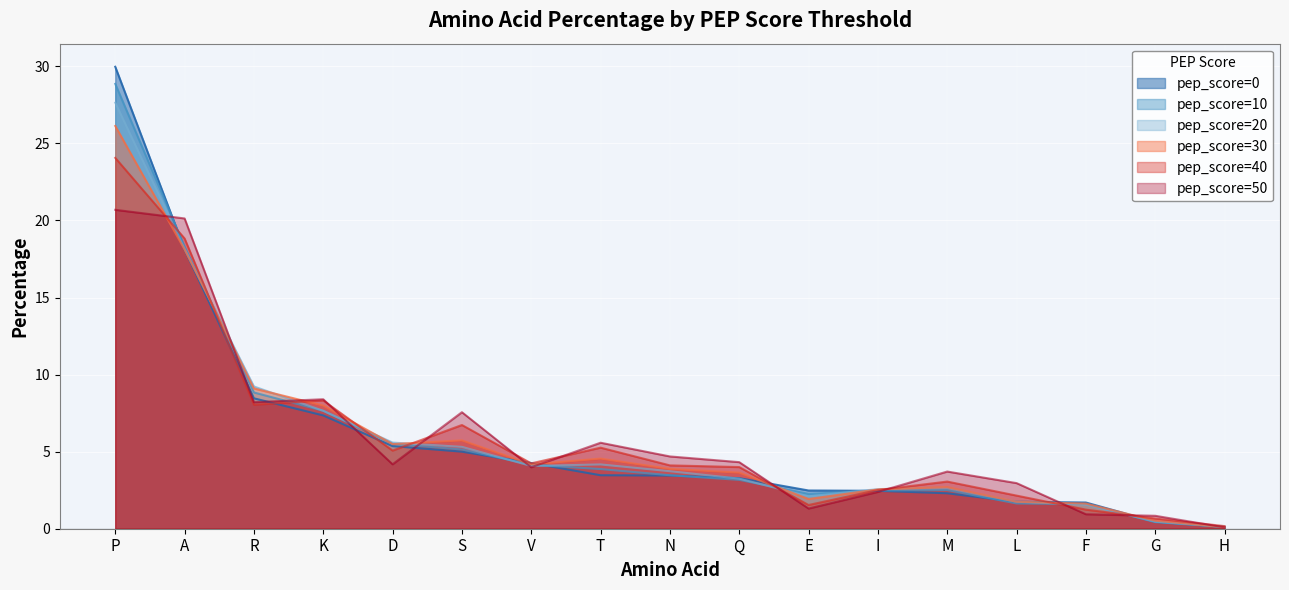

What is the difference between the maximum and minimum values in the pep_score=40 series?

23.9